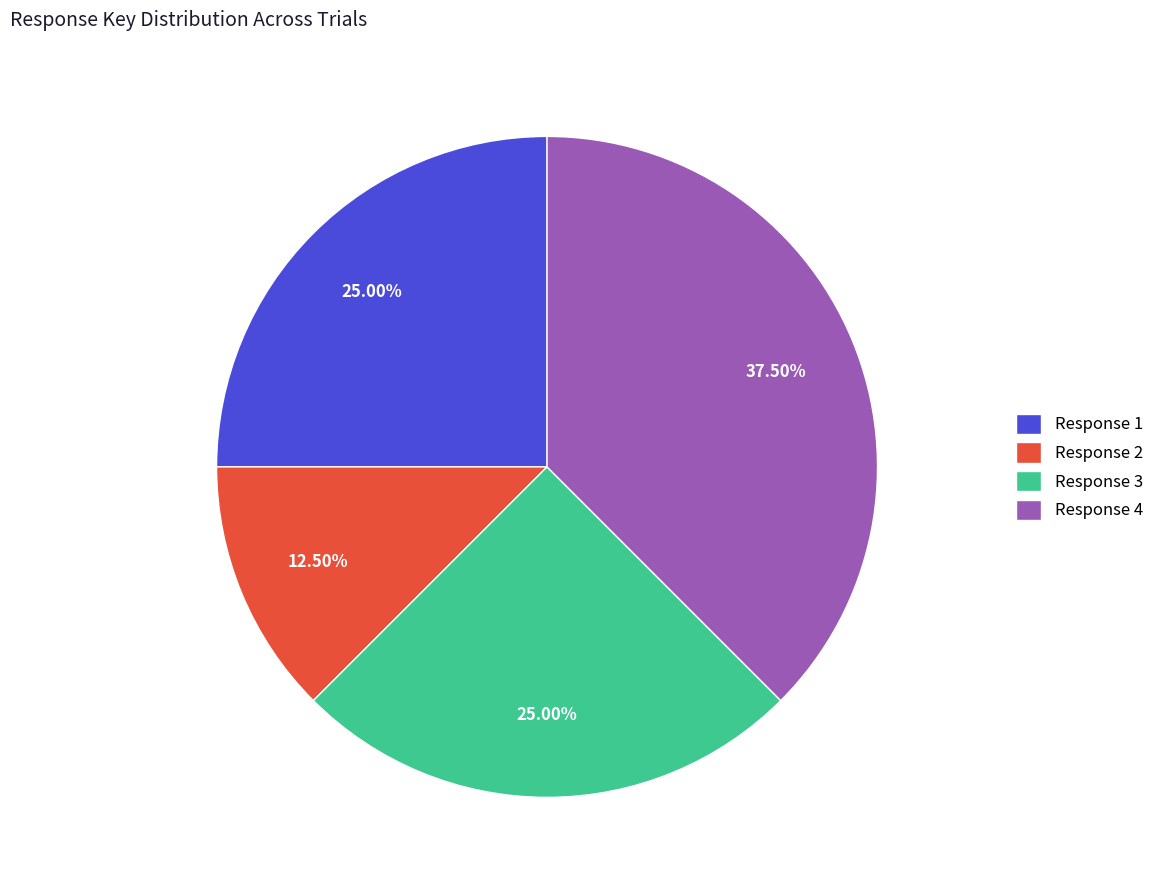

Is the sum of Response 3 and Response 2 greater than half?

No